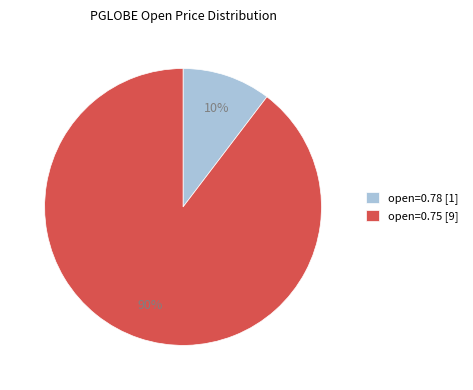

To the nearest percent, what portion does open=0.75 [9] represent?

90%